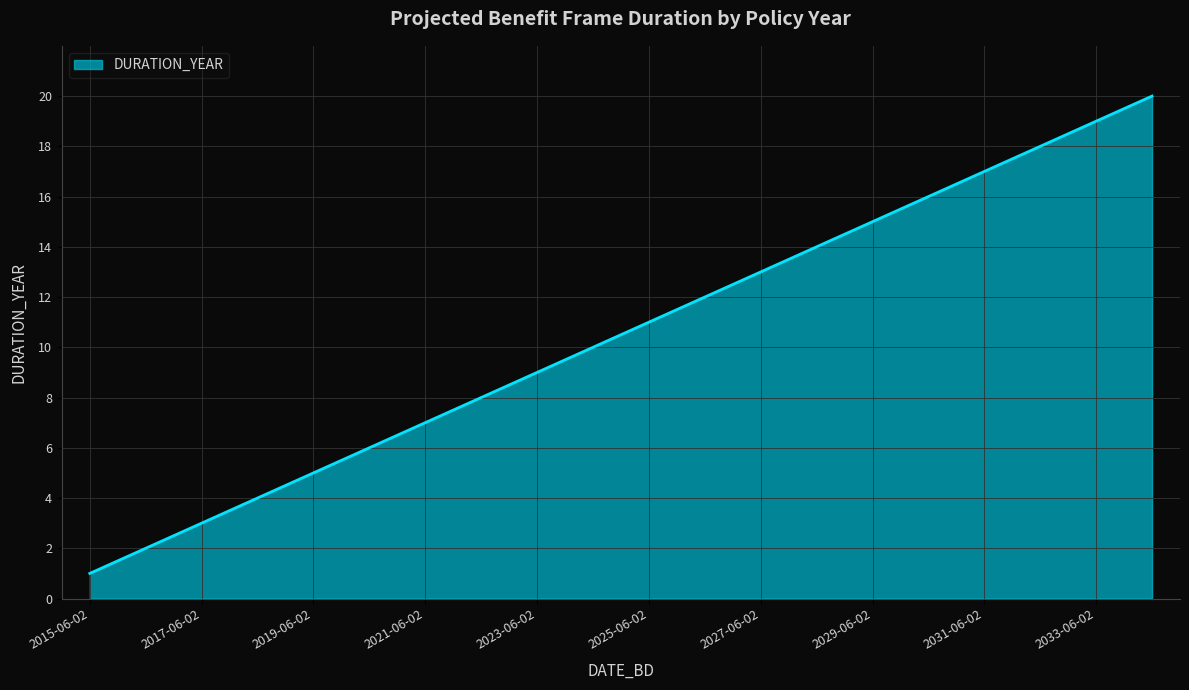

What is the maximum value shown in the chart?

20